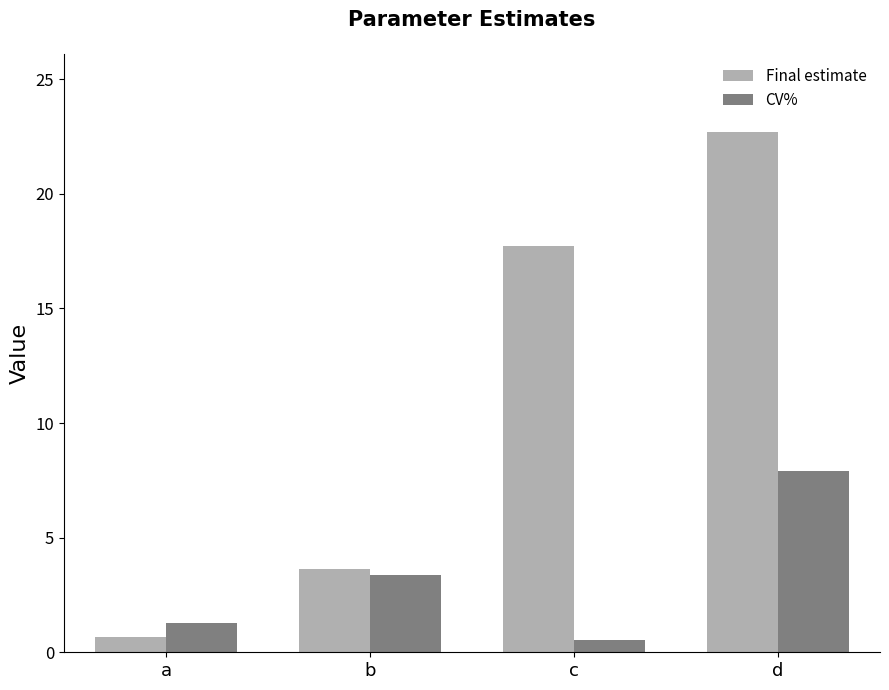

What is the lowest value of the Final estimate series?

0.7